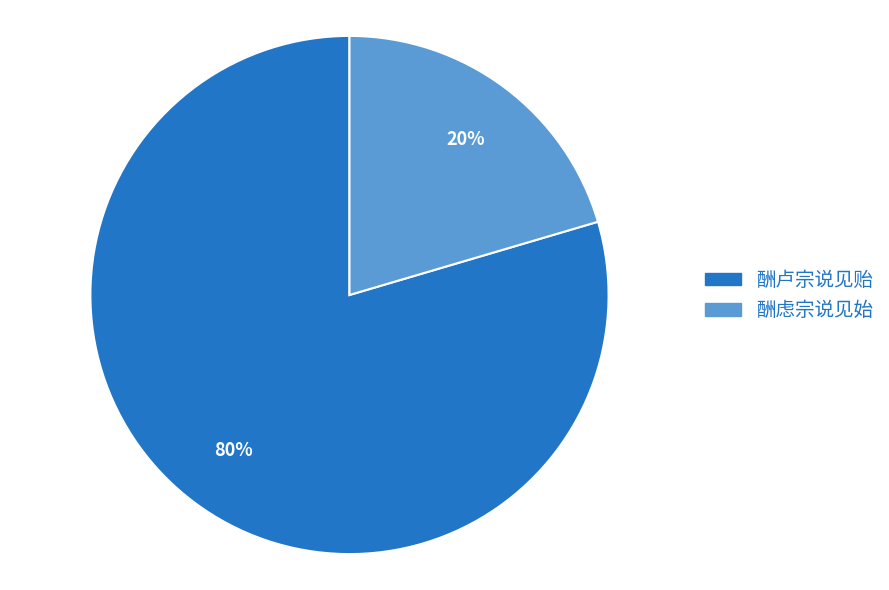

The 酬虑宗说见始 slice represents 20% of the pie. True or false?

True